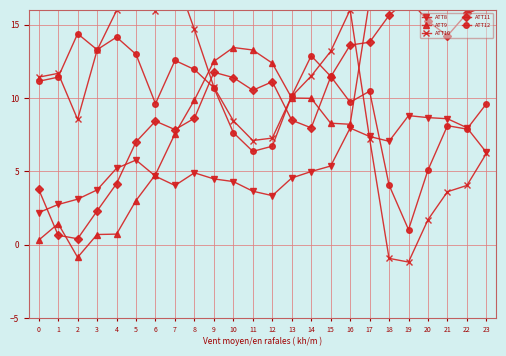

How many values in the ATT10 series are below 10?

11